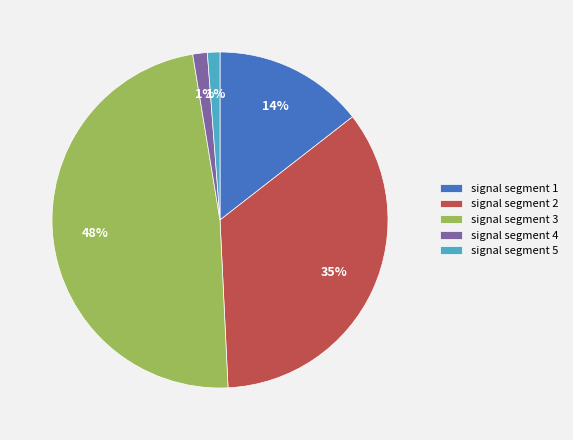

How many segments does this pie chart have?

5